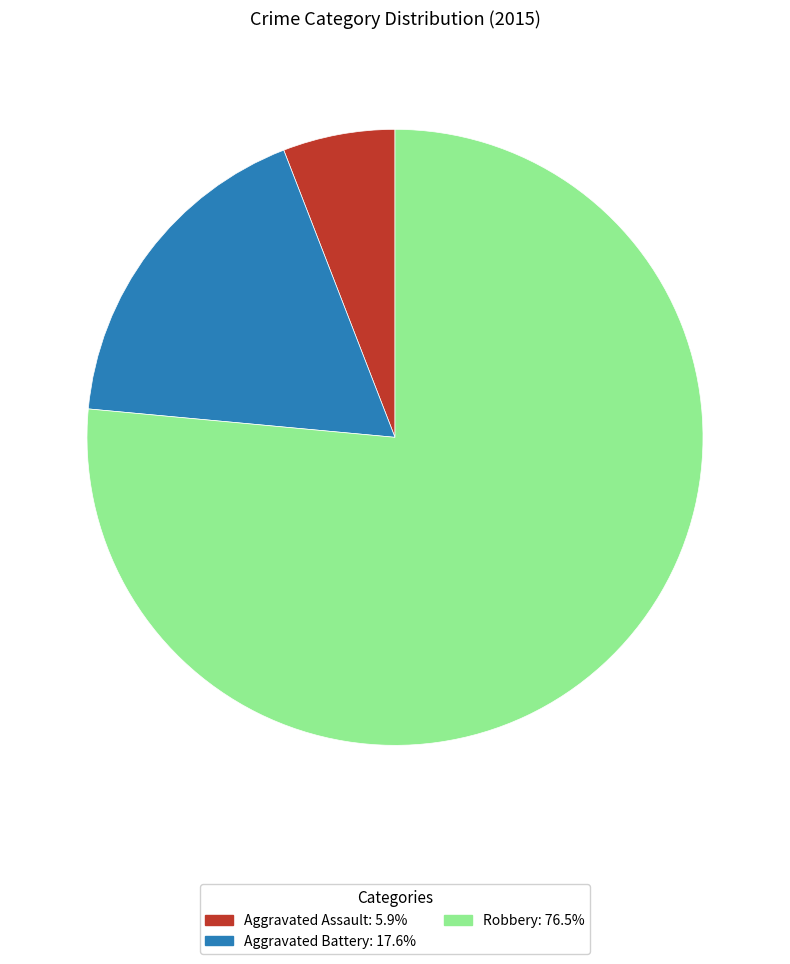

What is the largest slice in the pie chart?

Robbery